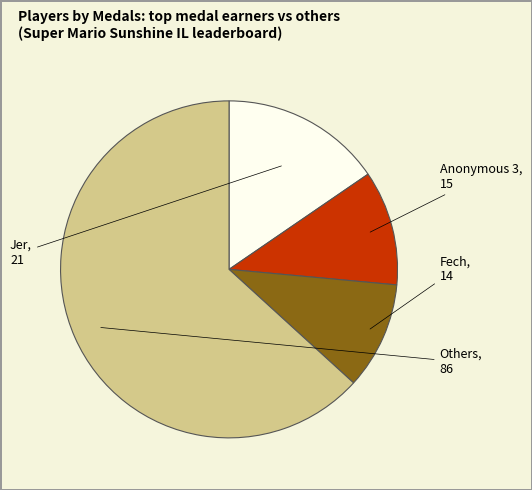

Does any single category account for the majority?

Yes